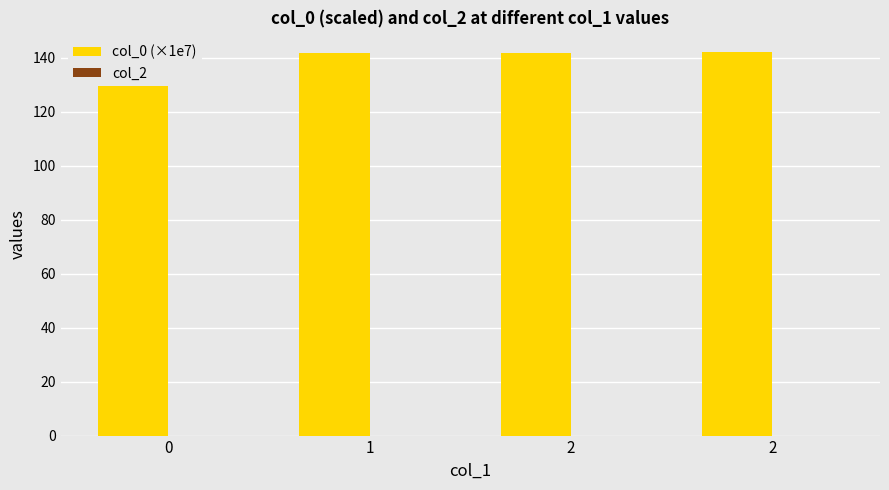

Count the number of categories in the chart.

4